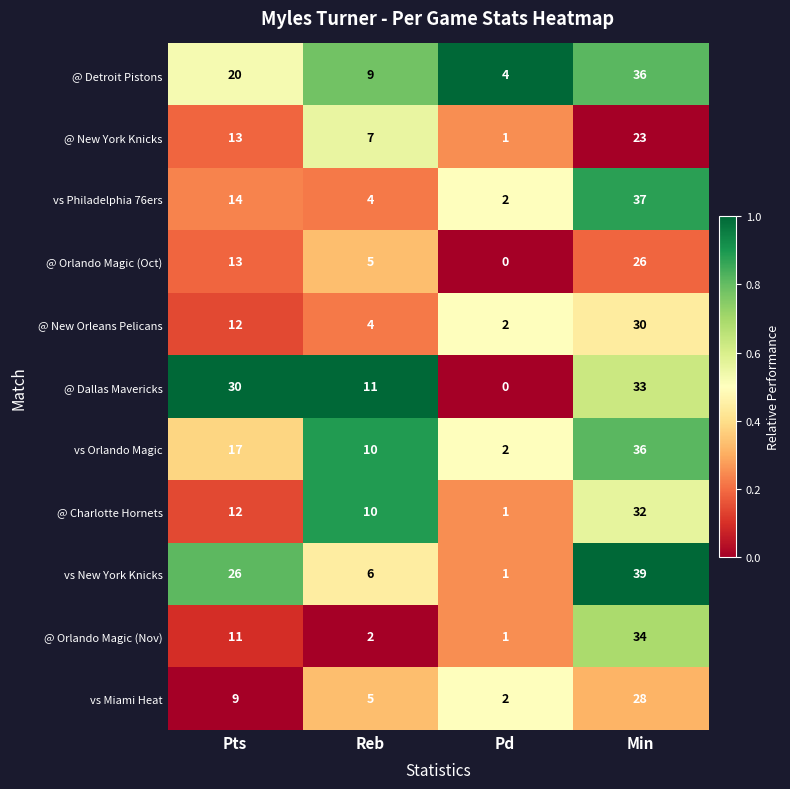

At which label does @ New York Knicks reach its minimum?

Pd